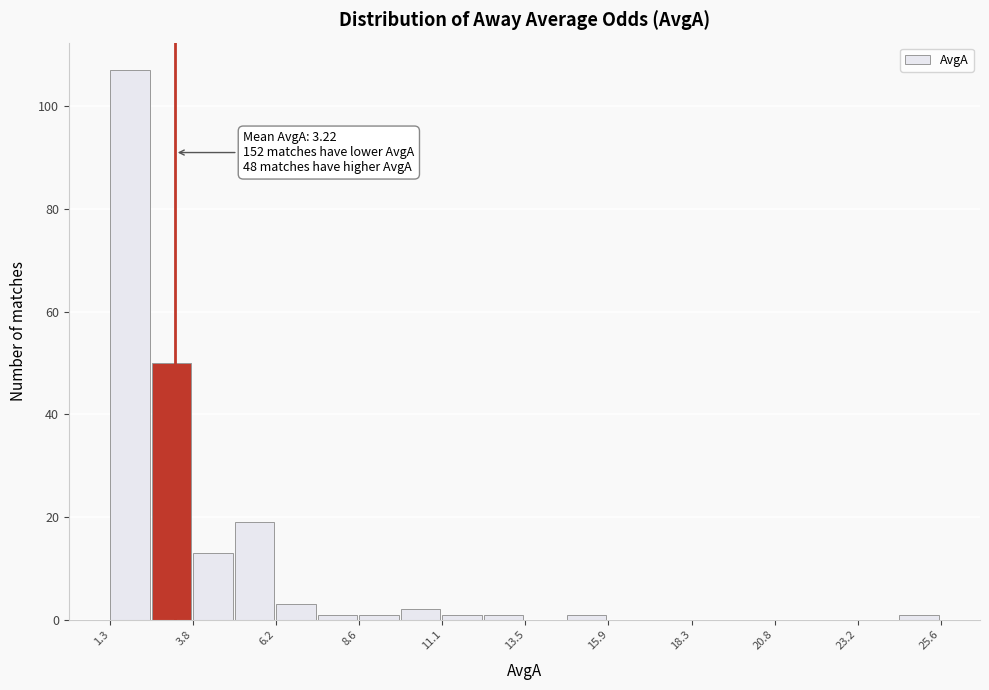

Read against the x-axis, roughly where is the centre of the tallest bar?

2.0